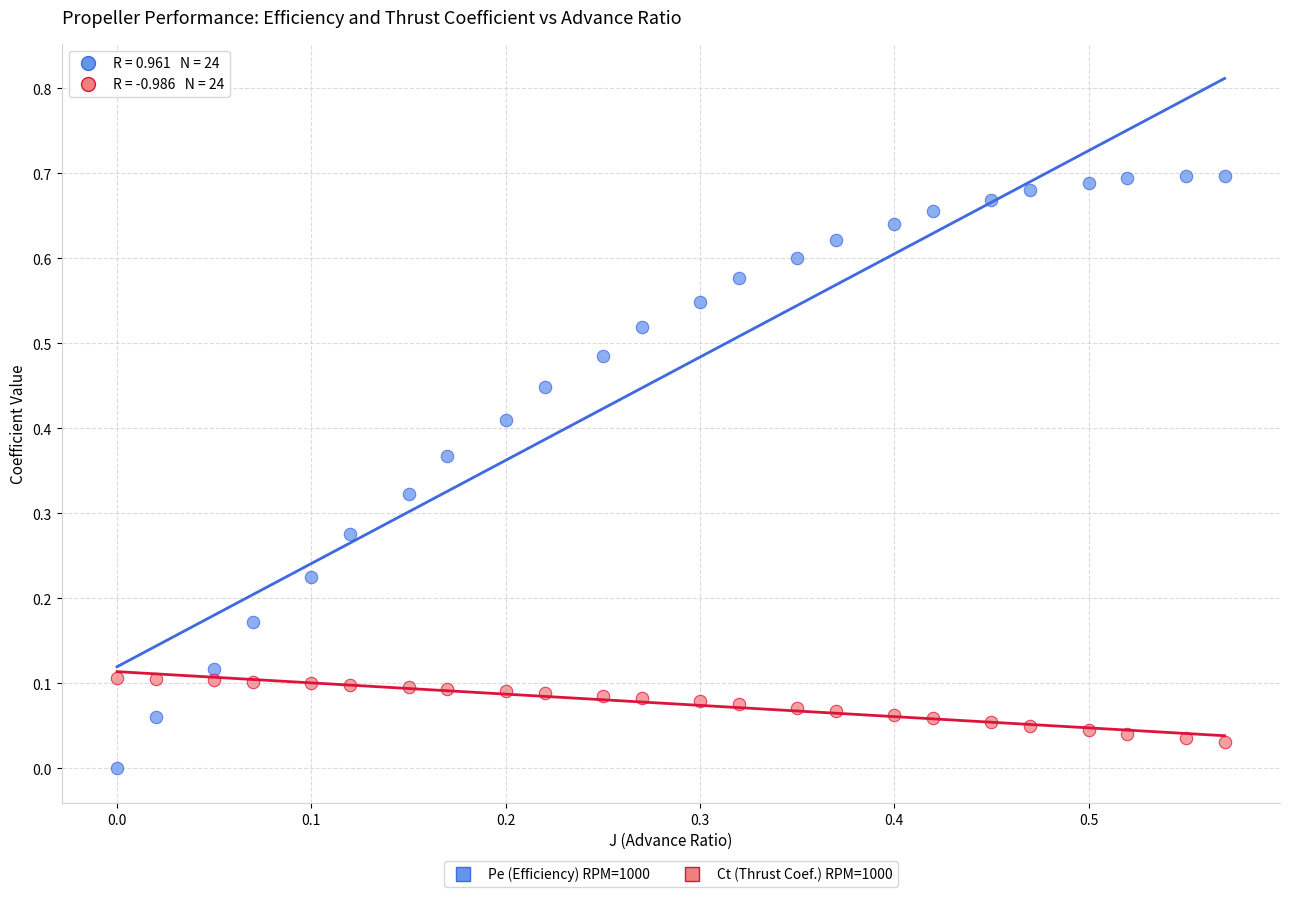

Which series contains the lowest Y value?

Pe (Efficiency) RPM=1000